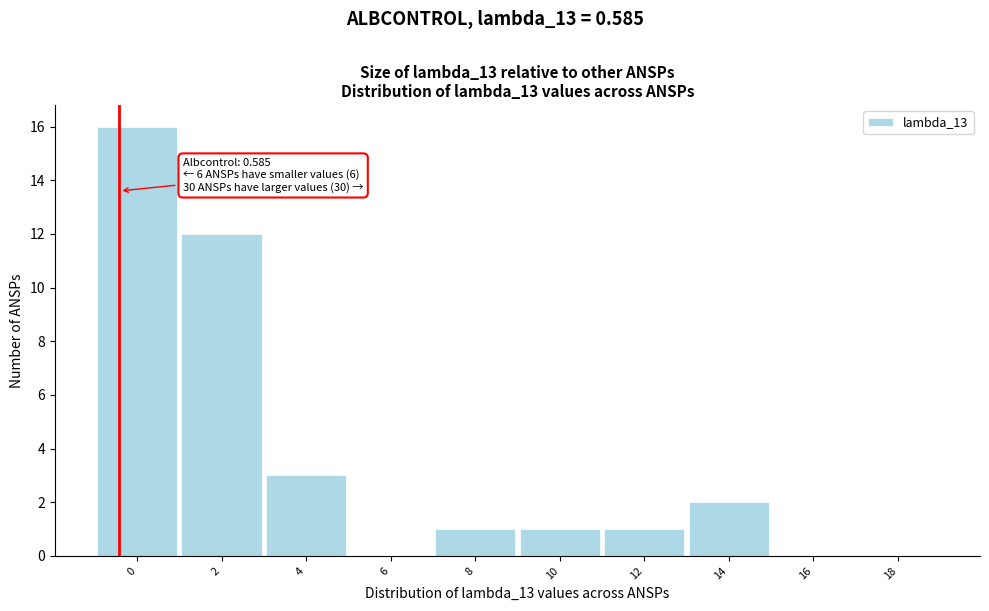

Reading left to right, what are all the values shown in this chart?

0=16	2=12	4=3	6=0	8=1	10=1	12=1	14=2	16=0	18=0